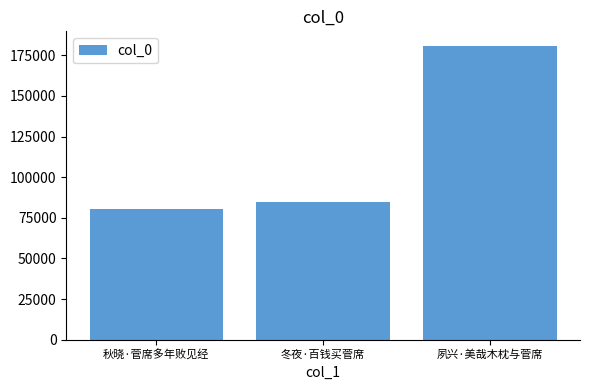

What is the approximate value at 冬夜·百钱买菅席, to the nearest 100?

84500